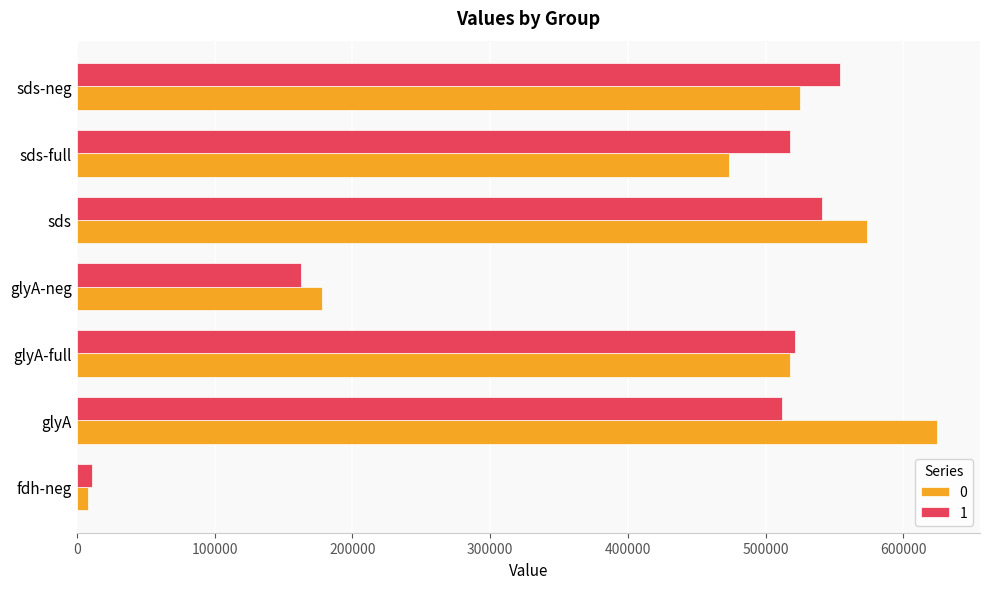

Rank the series at glyA from lowest to highest value.

1, 0